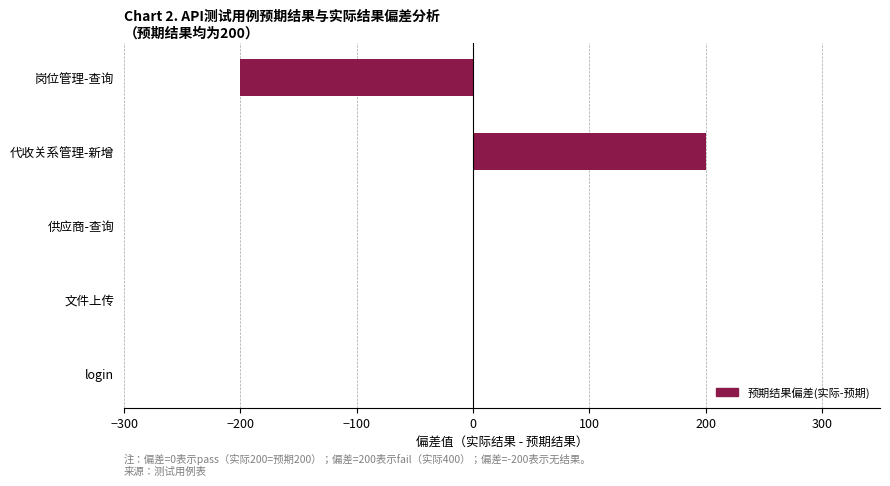

Is it true that the value at 代收关系管理-新增 is 324?

False